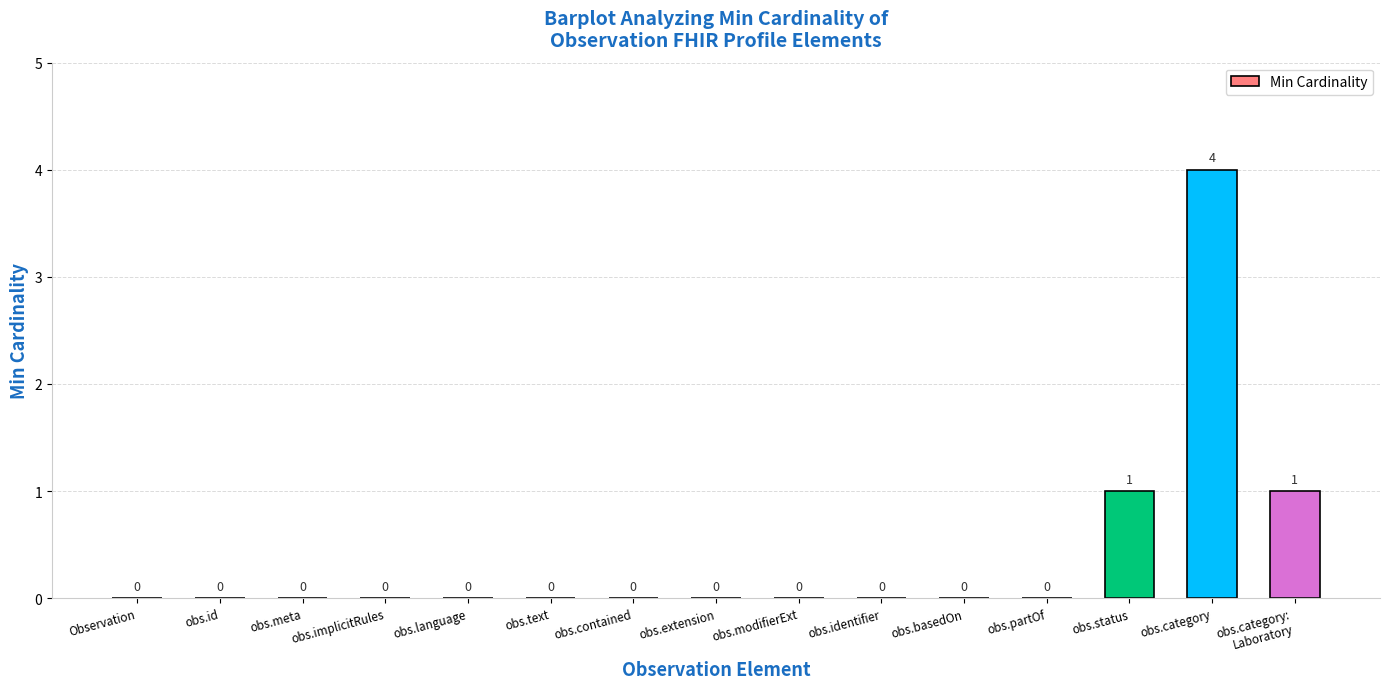

Reading left to right, what are all the values shown in this chart?

0	0	0	0	0	0	0	0	0	0	0	0	1	4	1